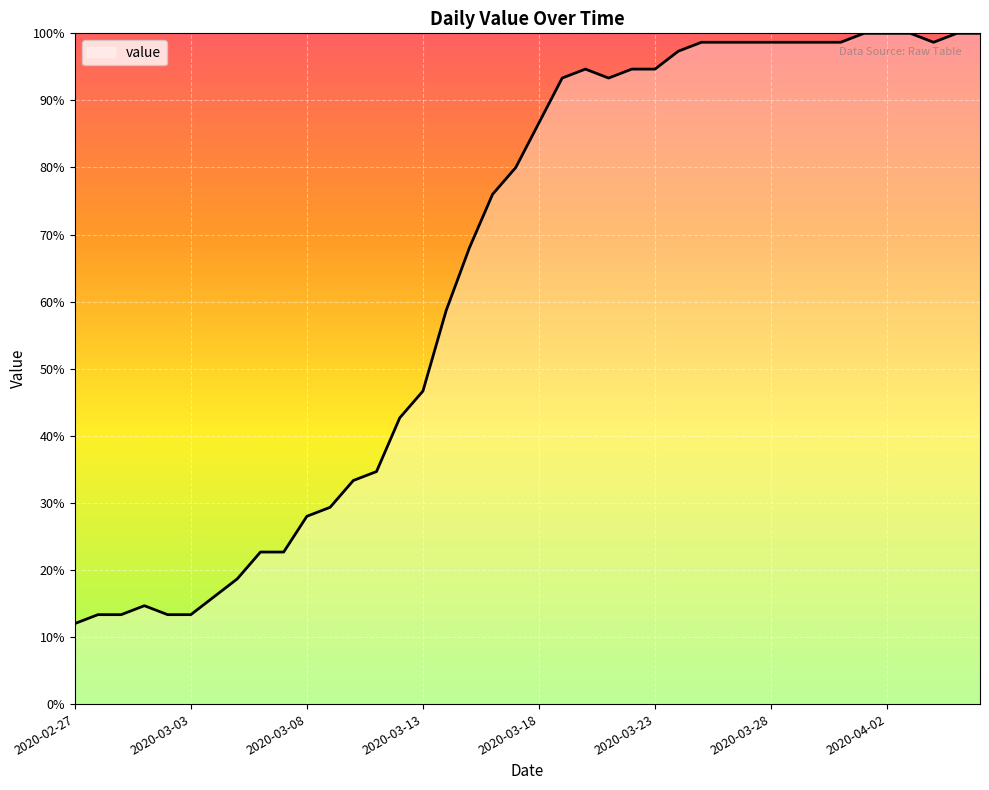

What is the maximum value shown in the chart?

100.0